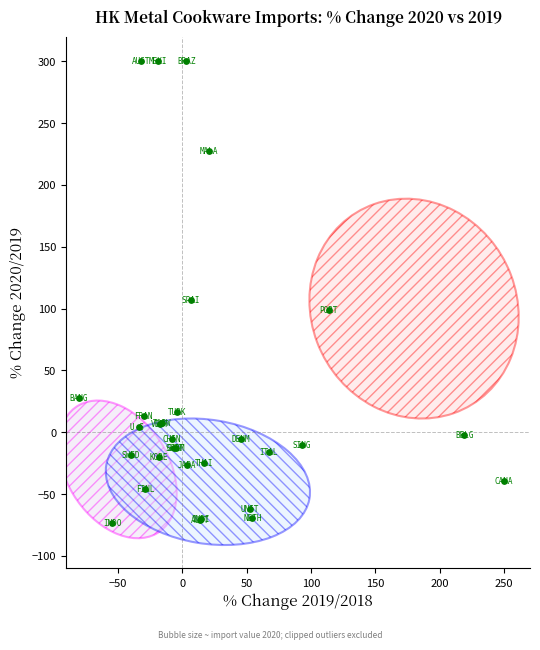

What Y value in the scatter plot is closest to 113?

107.1